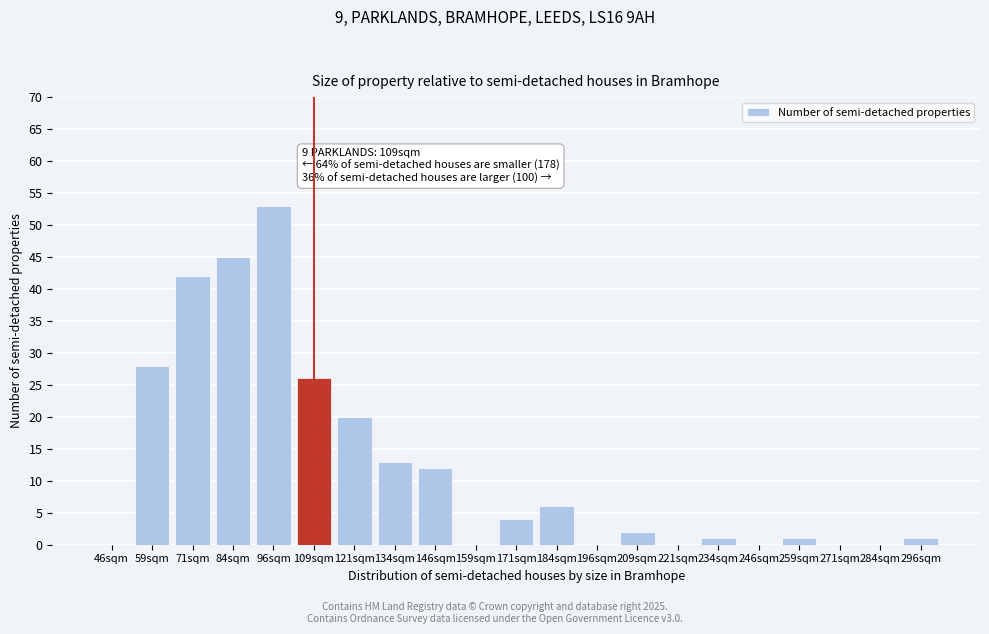

Reading right to left, extract all data points from this chart.

296sqm=1	284sqm=0	271sqm=0	259sqm=1	246sqm=0	234sqm=1	221sqm=0	209sqm=2	196sqm=0	184sqm=6	171sqm=4	159sqm=0	146sqm=12	134sqm=13	121sqm=20	109sqm=26	96sqm=53	84sqm=45	71sqm=42	59sqm=28	46sqm=0